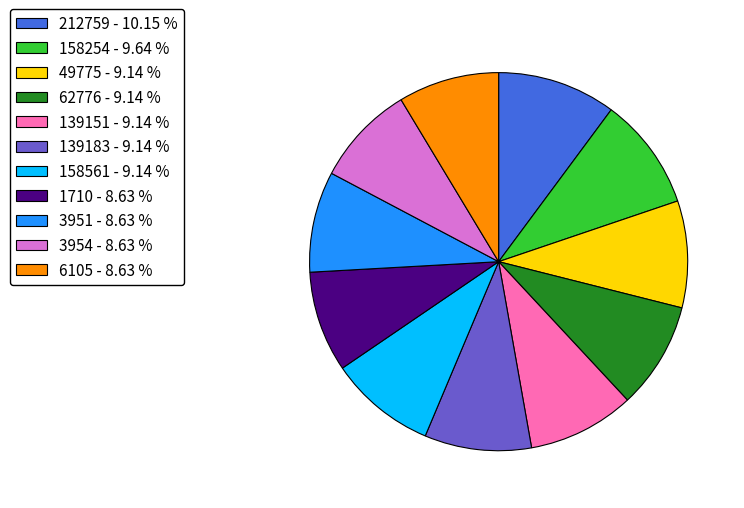

Does 158254 - 9.64 % account for over 50% of the chart?

No